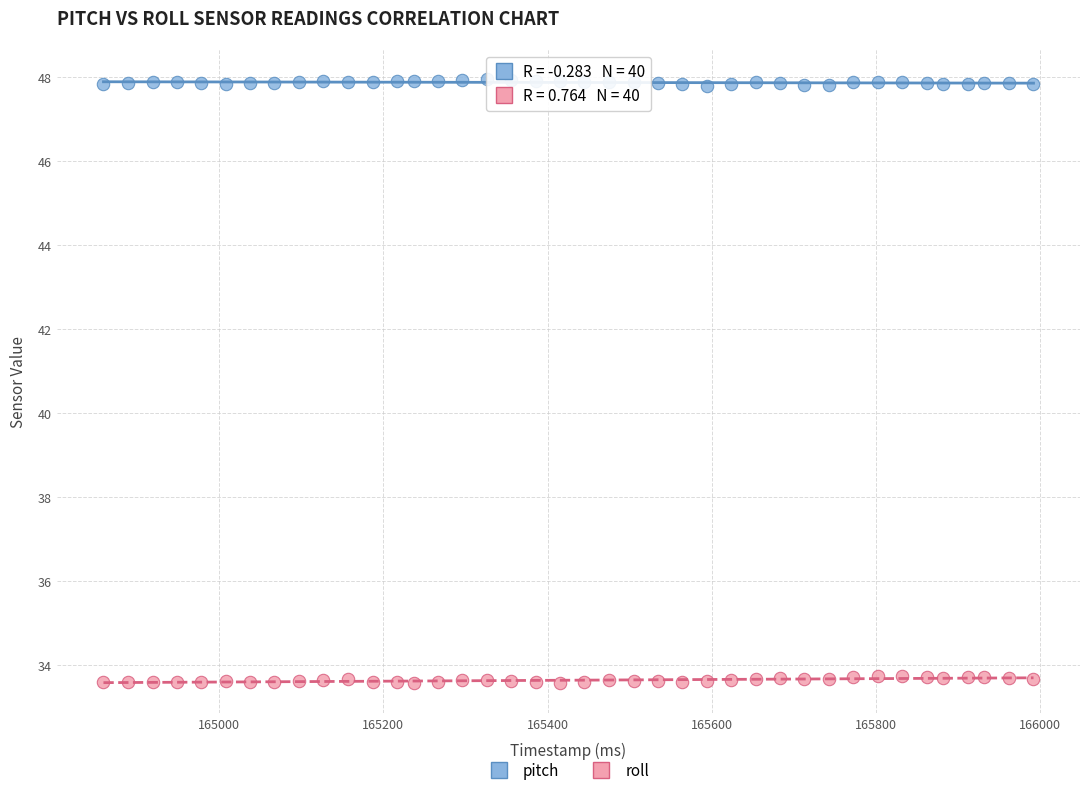

What is the X range (max minus min) for the scatter plot?

1133.0